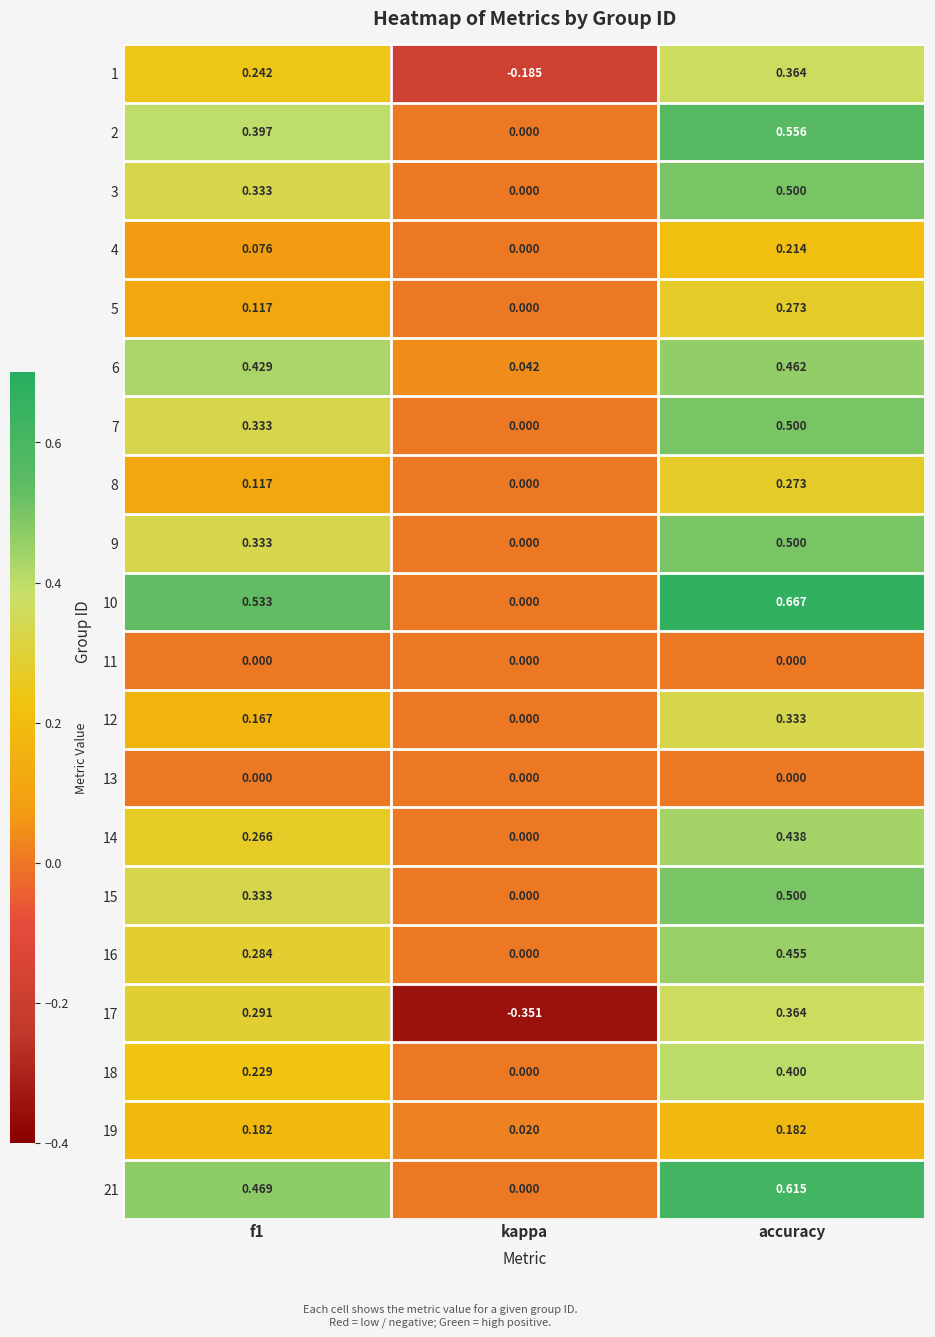

How many categories are shown in the chart?

3